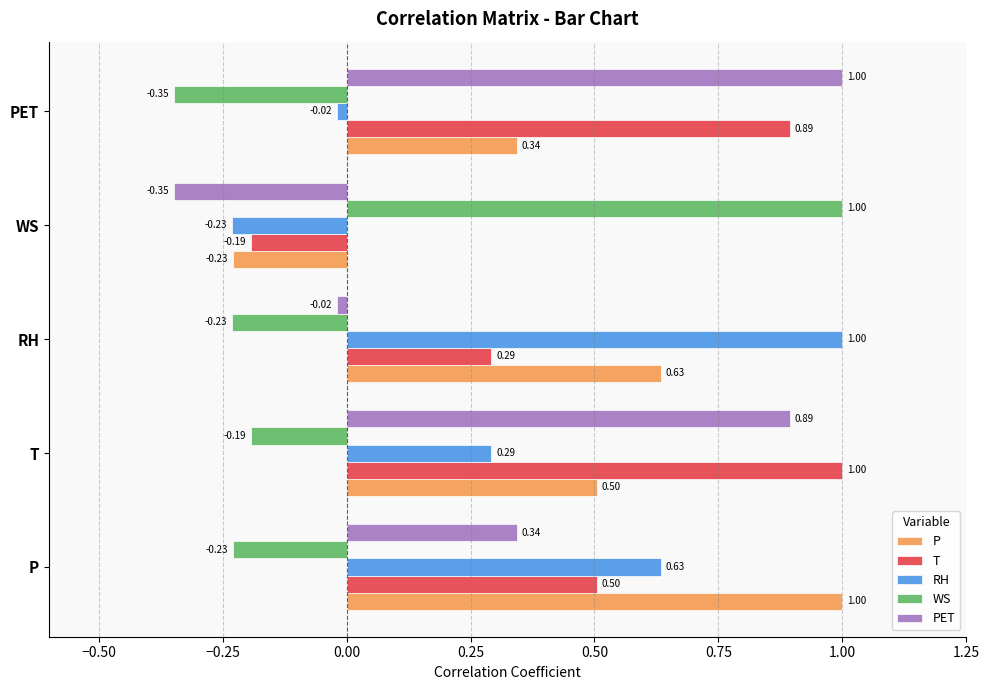

What is the spread (max minus min) of values at T?

1.2